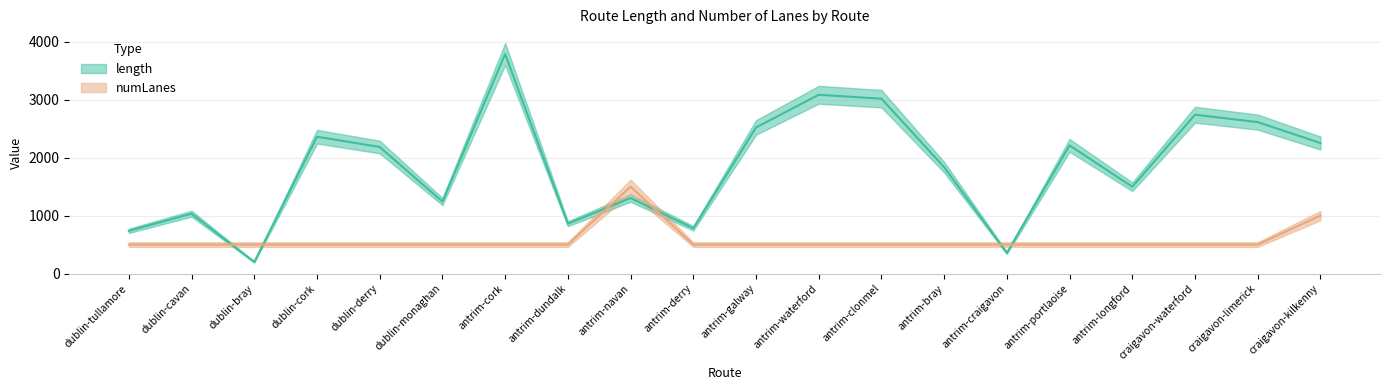

Which category has the highest value in the numLanes series?

antrim-navan